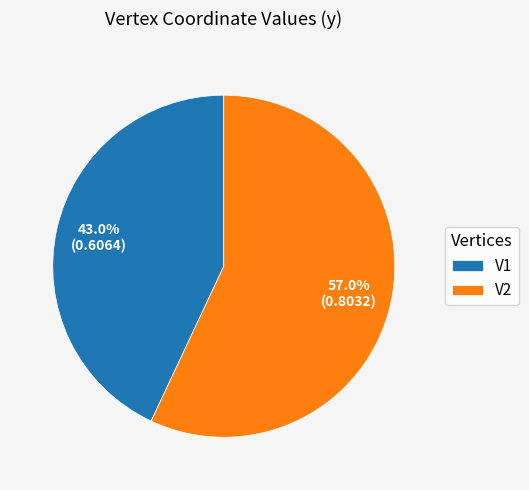

How many slices are in this pie chart?

2